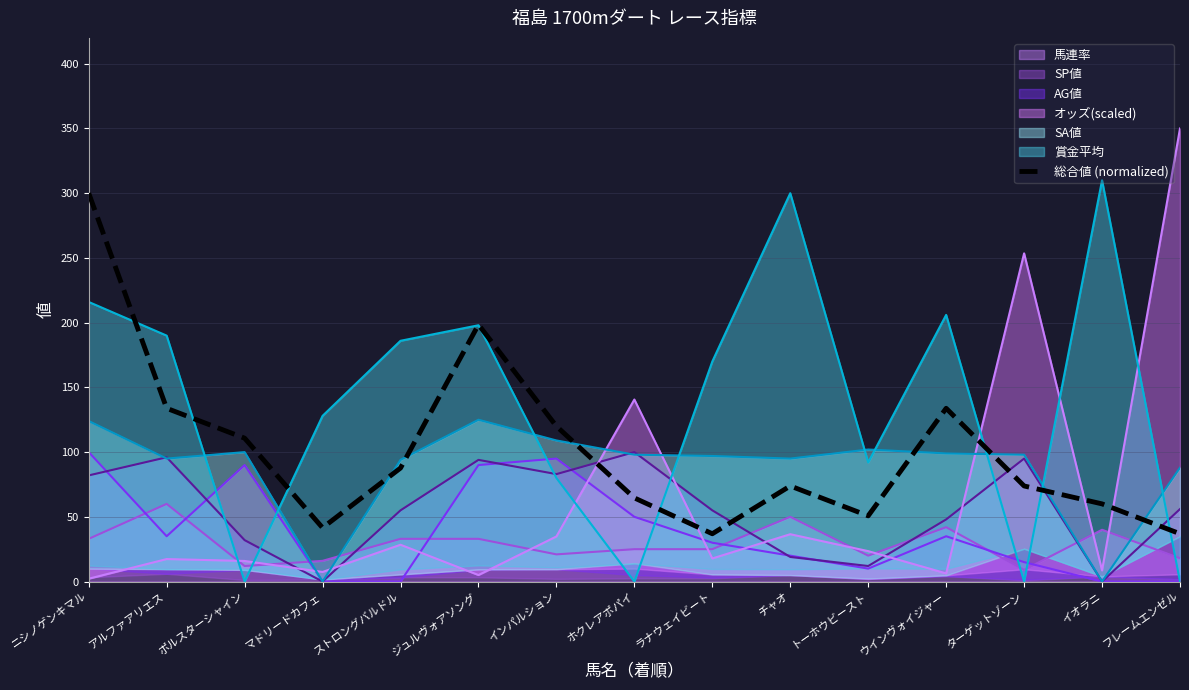

True or false: the data shows 64.6 at ホクレアポパイ.

True